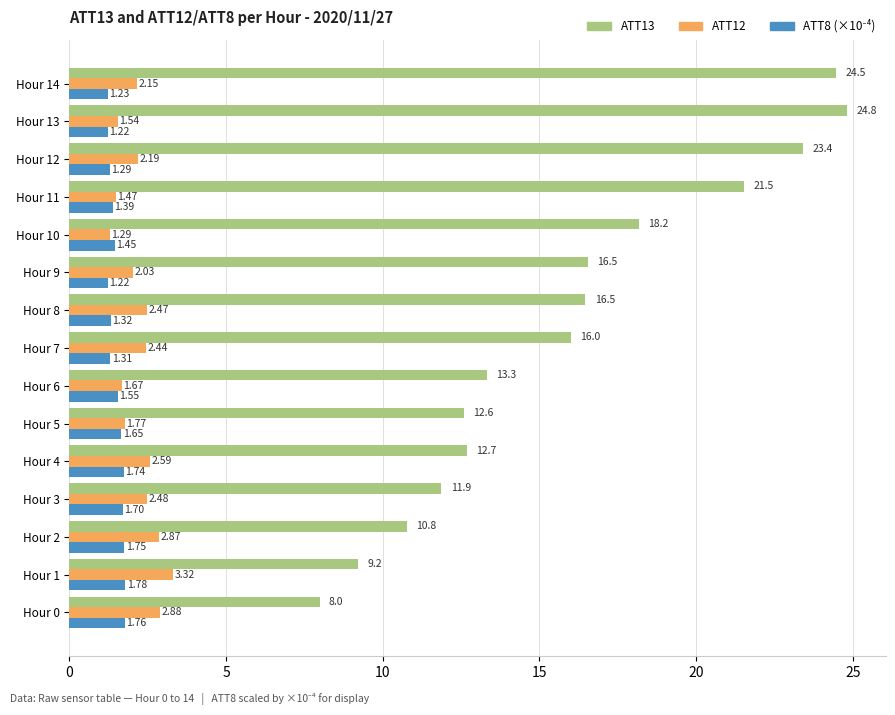

What is the sum of the ATT13 values at Hour 14 and Hour 11?

46.0